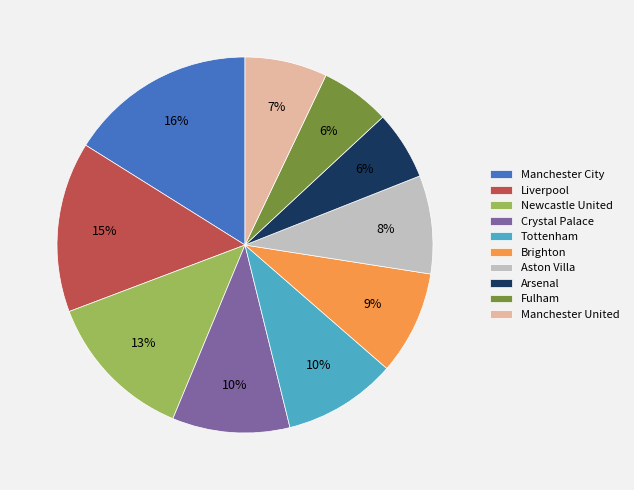

True or false: Newcastle United accounts for 22% of the total.

False